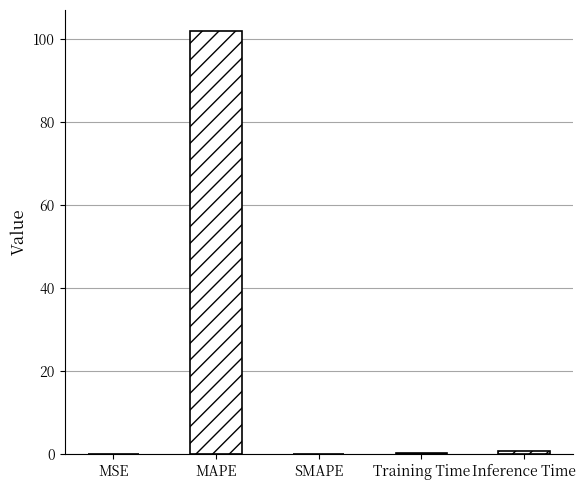

What is the approximate value at MAPE?

102.0